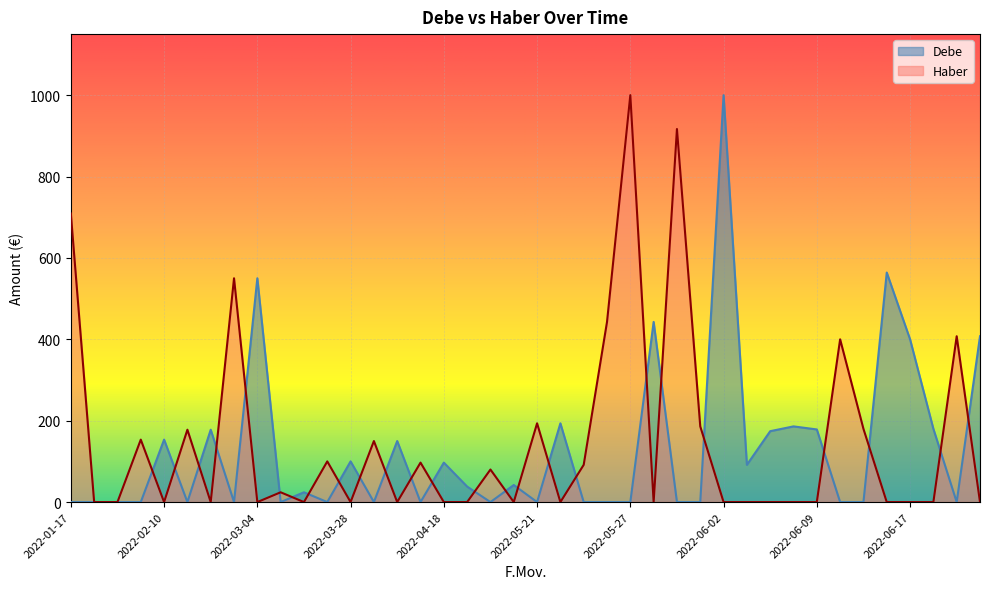

What is the maximum value for Debe?

1000.0